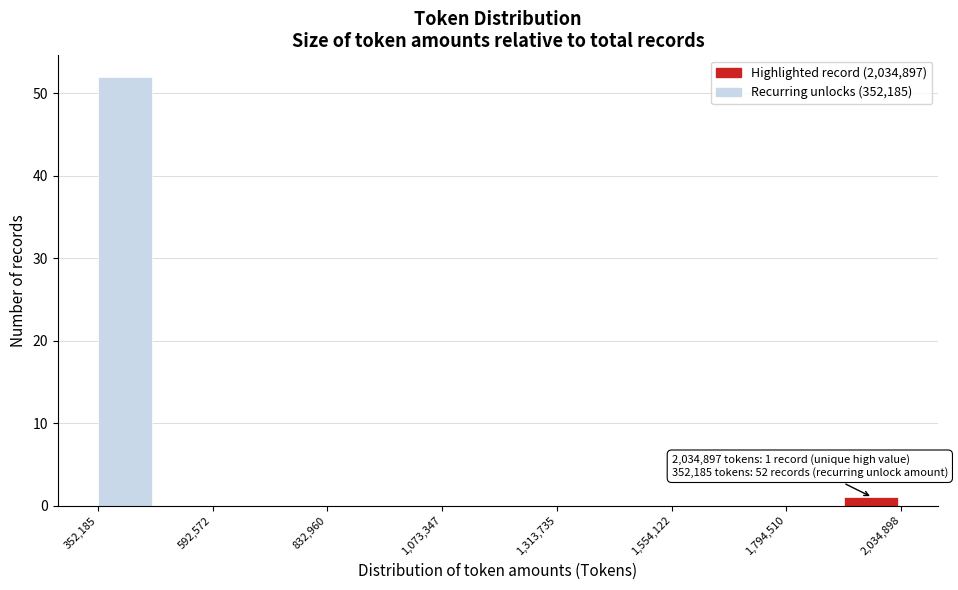

Read against the x-axis, roughly where is the centre of the tallest bar?

400000